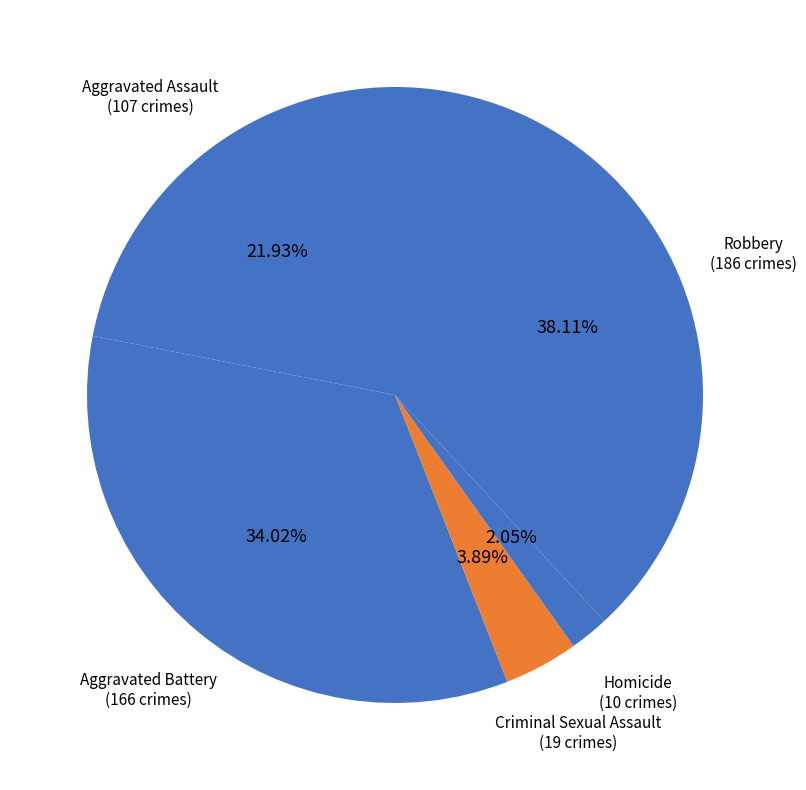

To the nearest percent, what percentage of the pie is Robbery?

38%